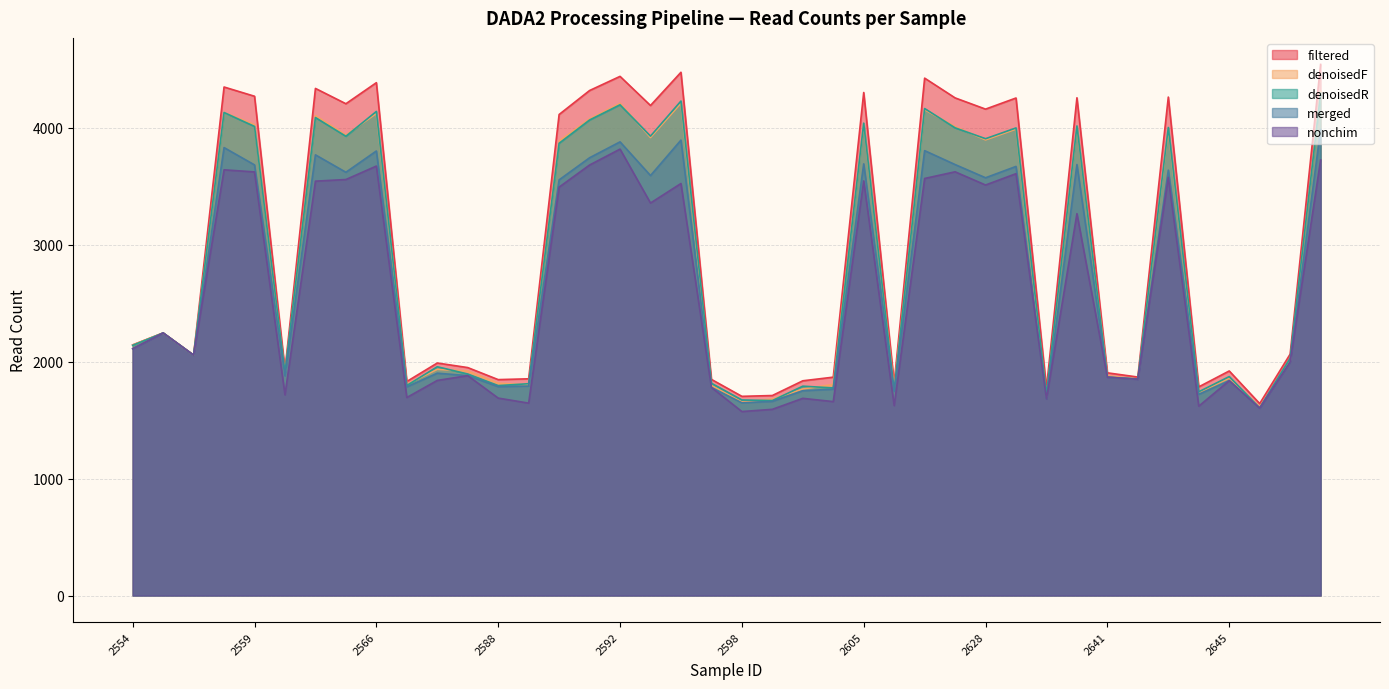

Rank the categories by merged value from lowest to highest.

2646, 2598, 2599, 2637, 2644, 2609, 2600, 2601, 2597, 2568, 2588, 2589, 2645, 2642, 2641, 2560, 2587, 2586, 2647, 2557, 2554, 2555, 2590, 2628, 2593, 2565, 2643, 2630, 2559, 2617, 2639, 2605, 2591, 2562, 2566, 2616, 2558, 2592, 2594, 2649